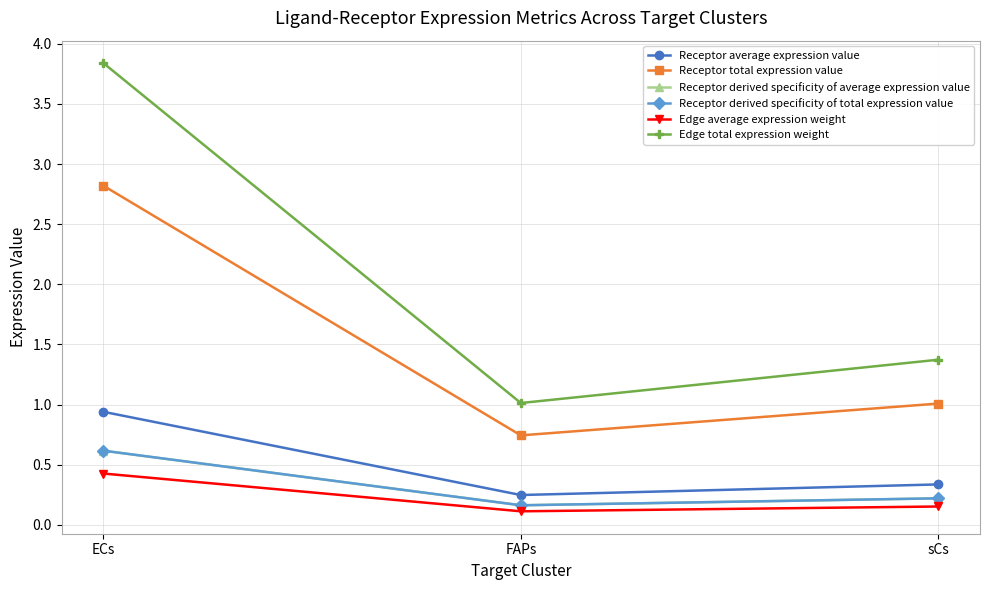

Does the chart have visible grid lines?

Yes